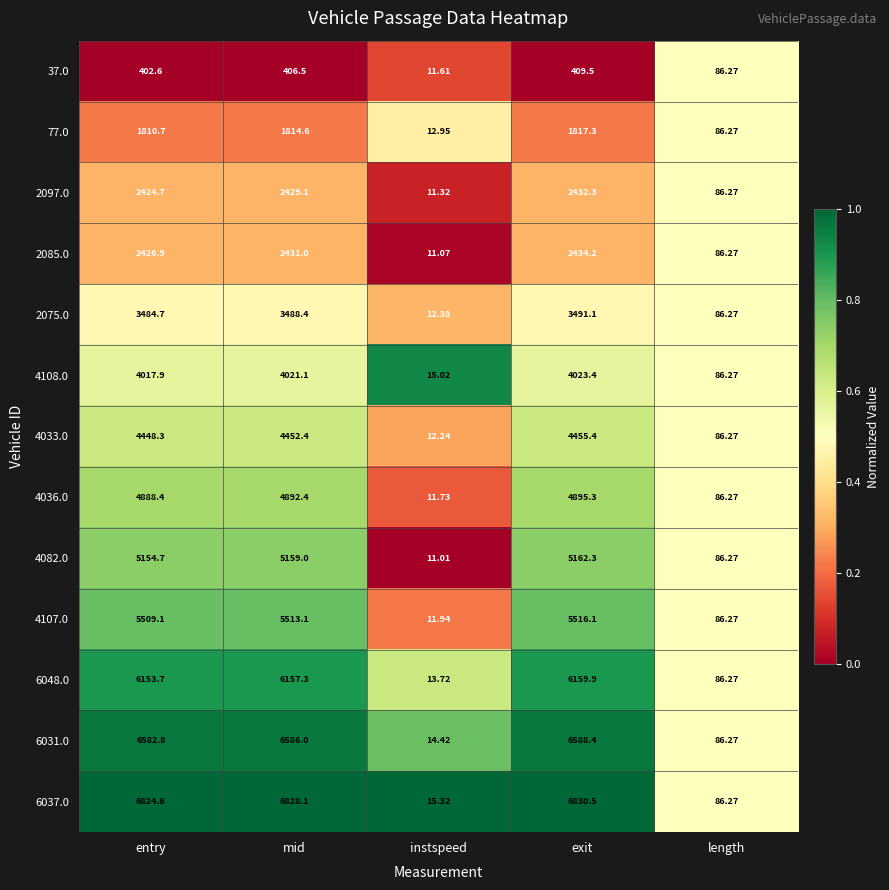

At which label does 2085.0 reach its minimum?

instspeed